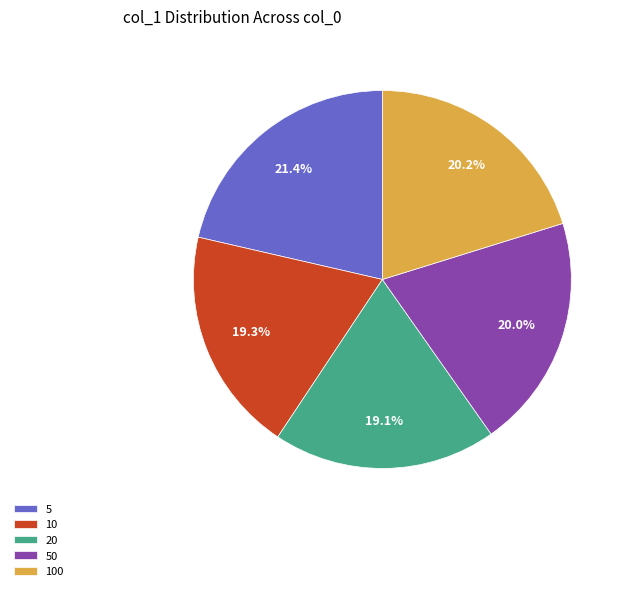

Does 100 account for over 50% of the chart?

No